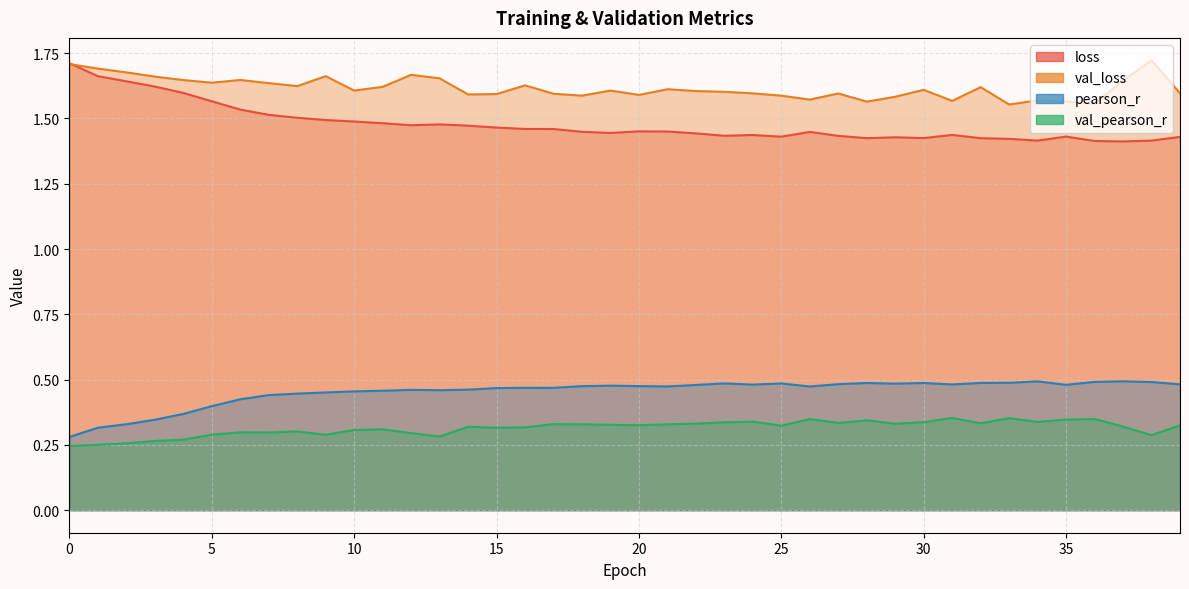

What is the average value of the pearson_r series?

0.5